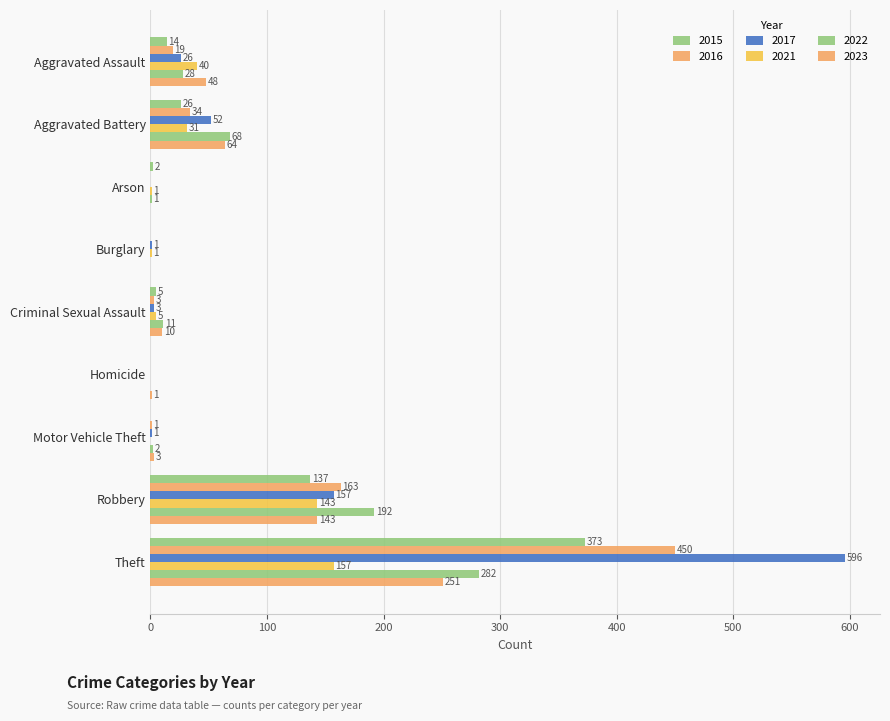

How many categories are shown in the chart?

9